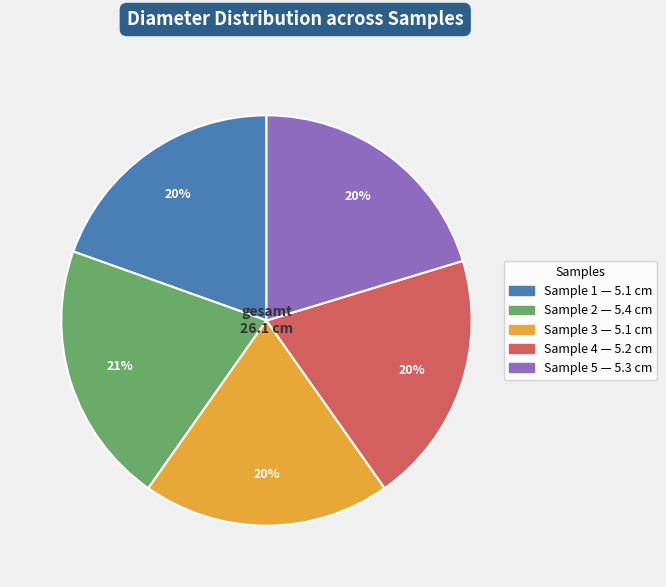

How many slices are in this pie chart?

5